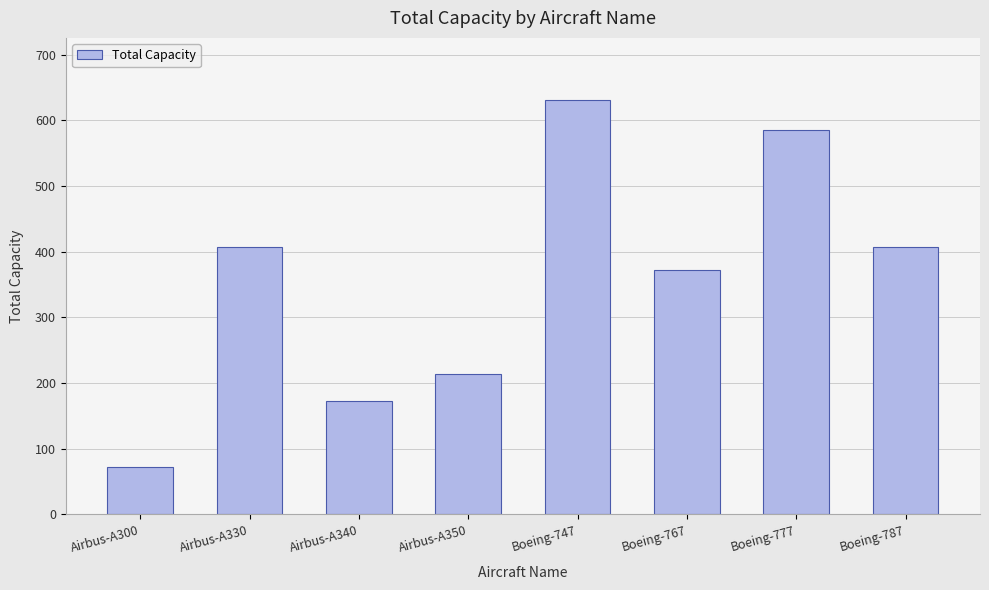

Reading left to right, list all the values displayed in this chart.

73	408	173	214	631	373	585	408